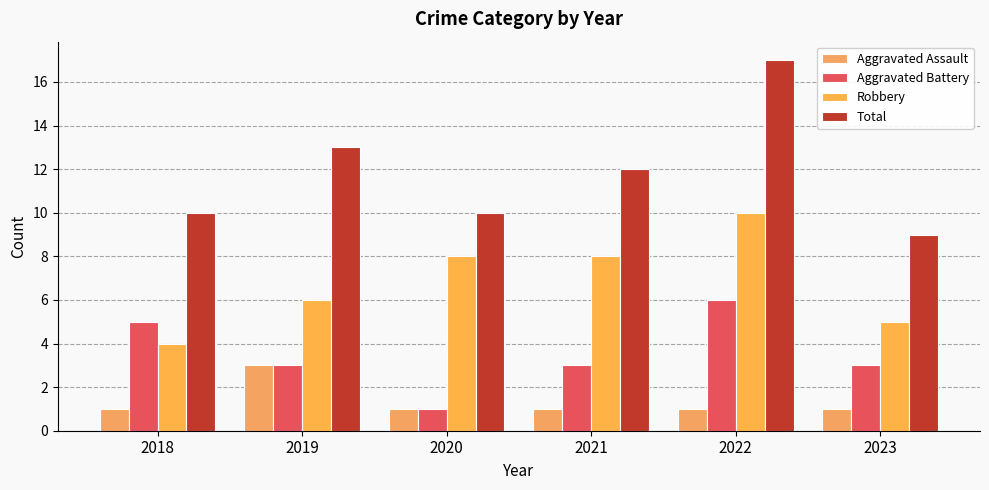

How many values in the Total series are below 12?

3